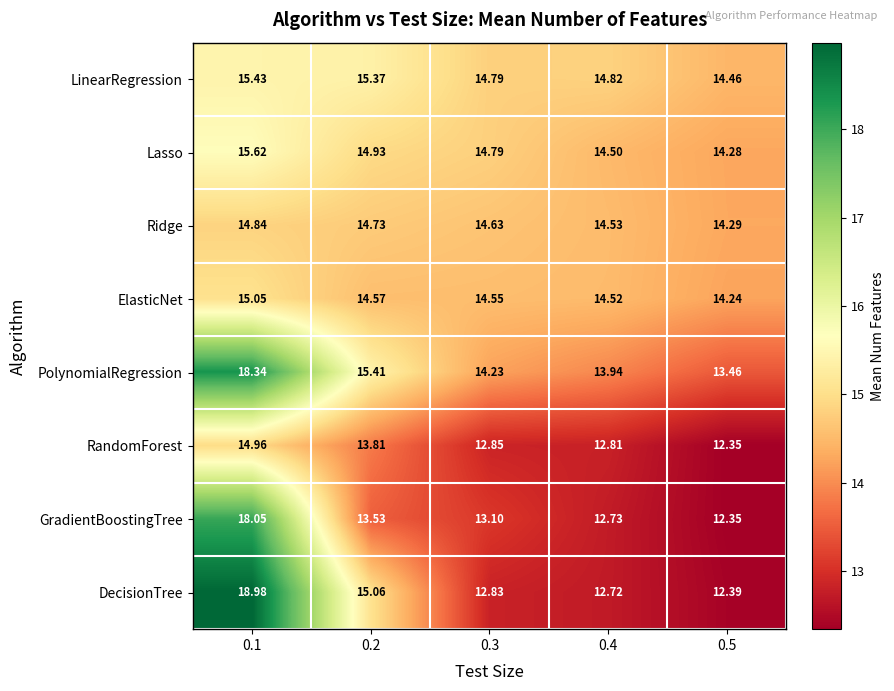

Is the value of LinearRegression at 0.5 greater than the value of Lasso at 0.3?

No